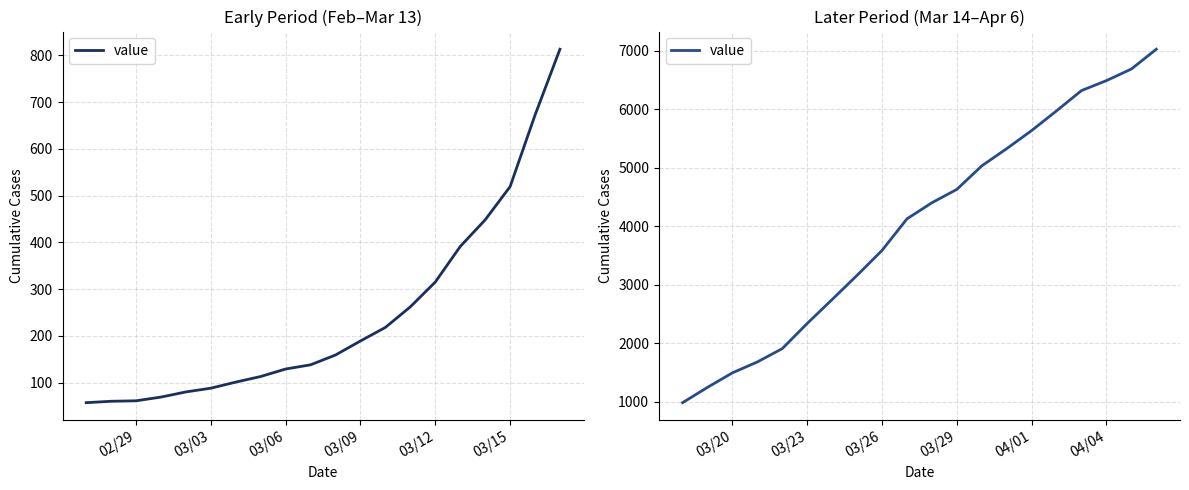

How many values are below 4400?

10